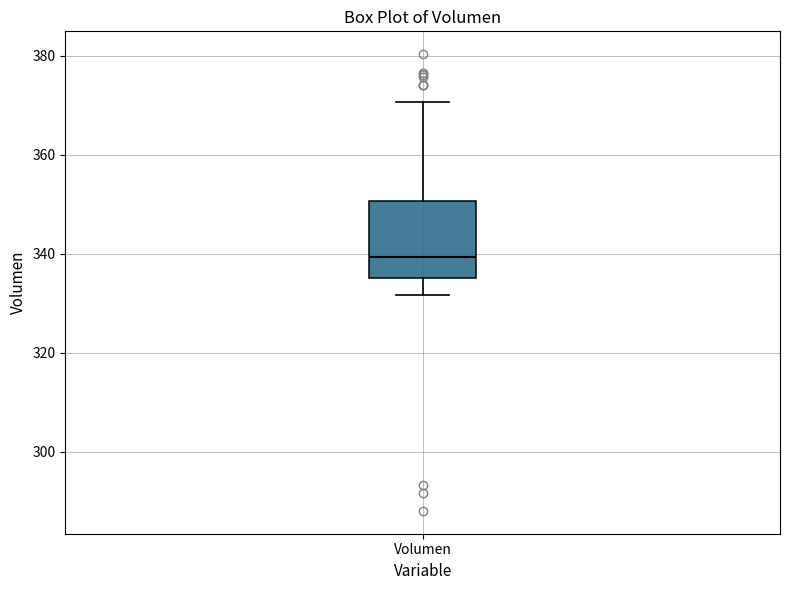

Transcribe this box plot: give where the median line is, the range the box spans, and where the two whiskers end, as read against the y-axis. The values are not printed on the chart, so give them approximately, as read against the axis.

median 340, box 336 to 350, whiskers 332 to 370